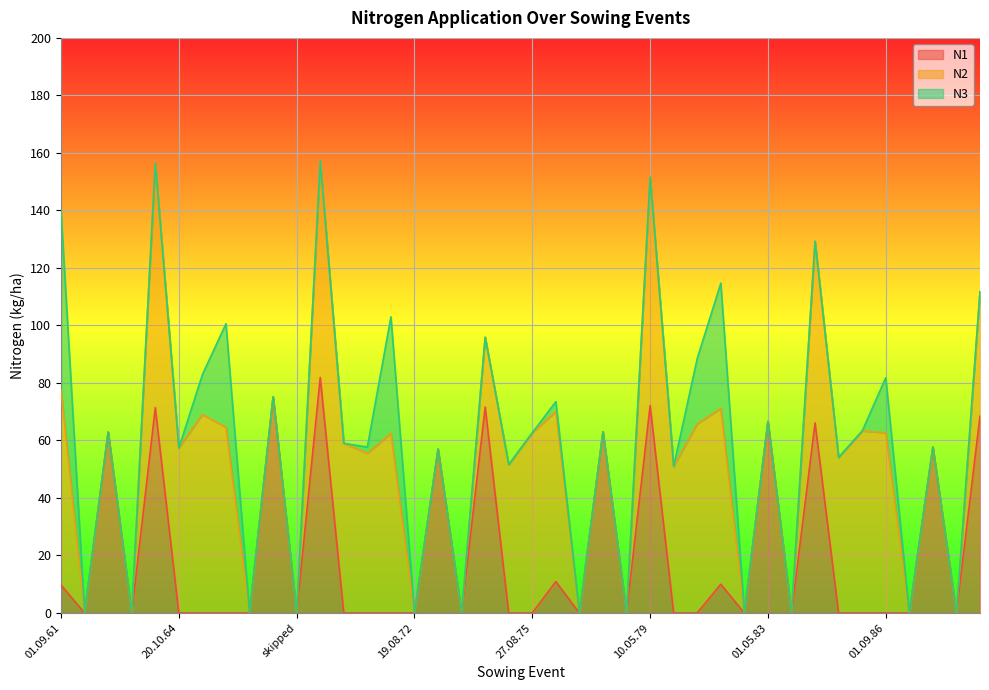

What is the total value across all series at 01.05.83?

66.6